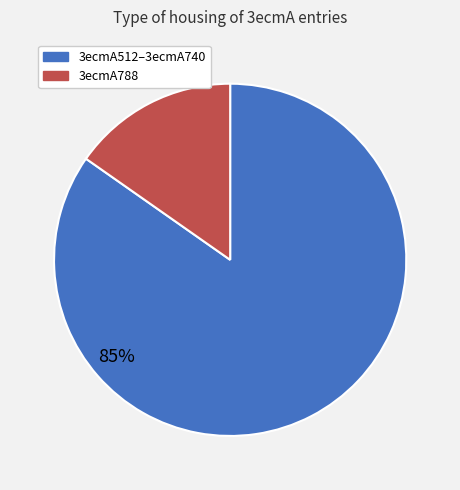

To the nearest percent, what is the average slice percentage?

50%